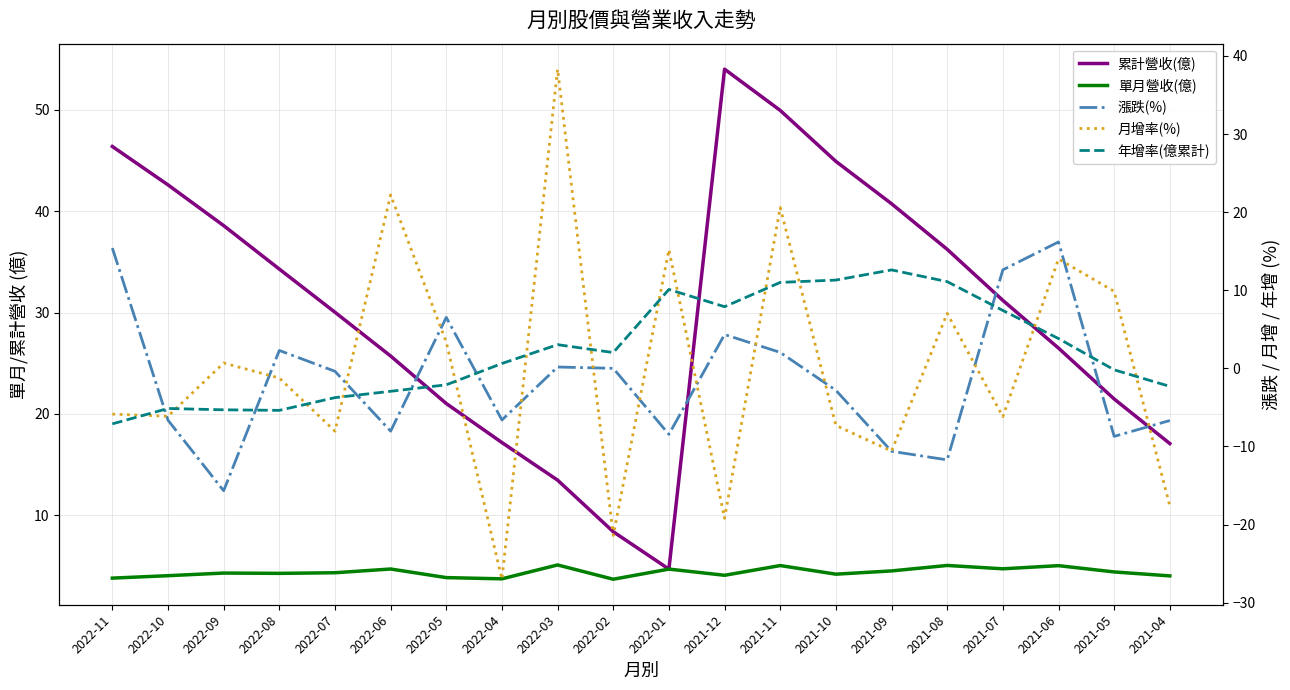

True or false: 月增率(%) has a value of -10.6 at 2021-09.

True